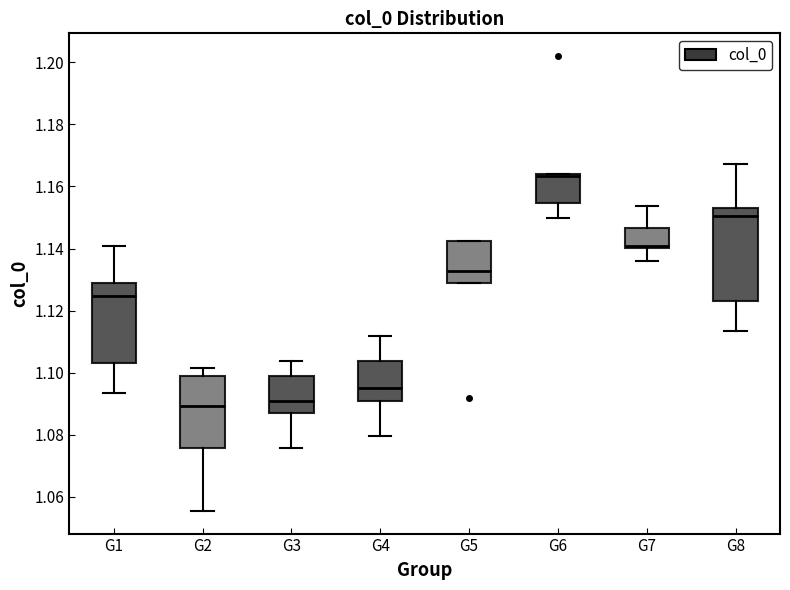

Reading left to right, transcribe this box plot: for each box, give where its median line is, the range the box spans, and where its two whiskers end, as read against the y-axis. The values are not printed on the chart, so give them approximately, as read against the axis.

G1: median 1.124, box 1.102 to 1.128, whiskers 1.094 to 1.140
G2: median 1.090, box 1.076 to 1.098, whiskers 1.056 to 1.102
G3: median 1.090, box 1.086 to 1.098, whiskers 1.076 to 1.104
G4: median 1.094, box 1.090 to 1.104, whiskers 1.080 to 1.112
G5: median 1.132, box 1.128 to 1.142, whiskers 1.128 to 1.142
G6: median 1.164 (just below the box's upper edge), box 1.154 to 1.164, whiskers 1.150 to 1.164
G7: median 1.140 (just above the box's lower edge), box 1.140 to 1.146, whiskers 1.136 to 1.154
G8: median 1.150, box 1.124 to 1.152, whiskers 1.114 to 1.168